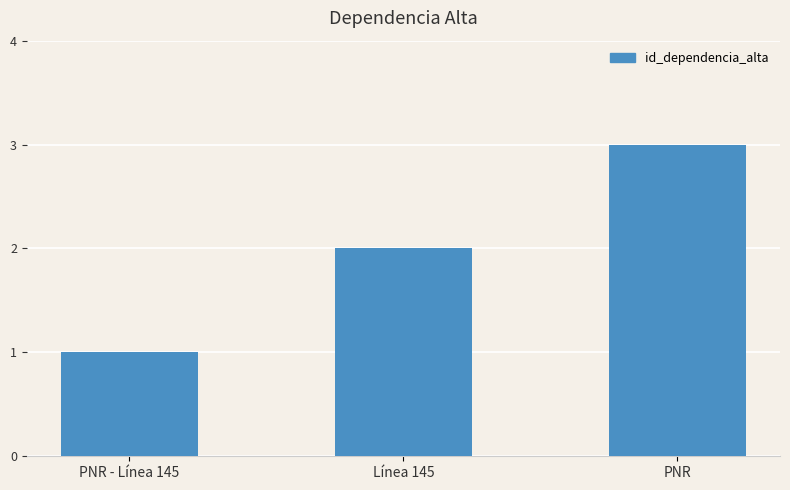

Reading left to right, extract all data points from this chart.

PNR - Línea 145=1	Línea 145=2	PNR=3